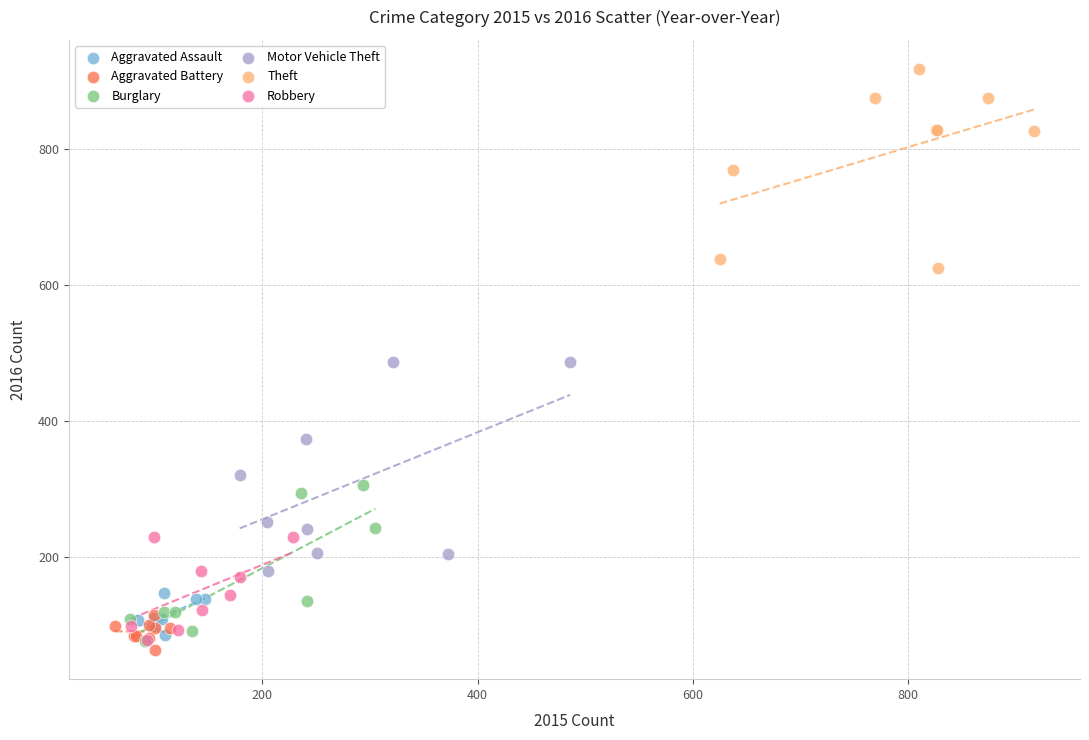

Which series has the largest Y range (max minus min)?

Motor Vehicle Theft